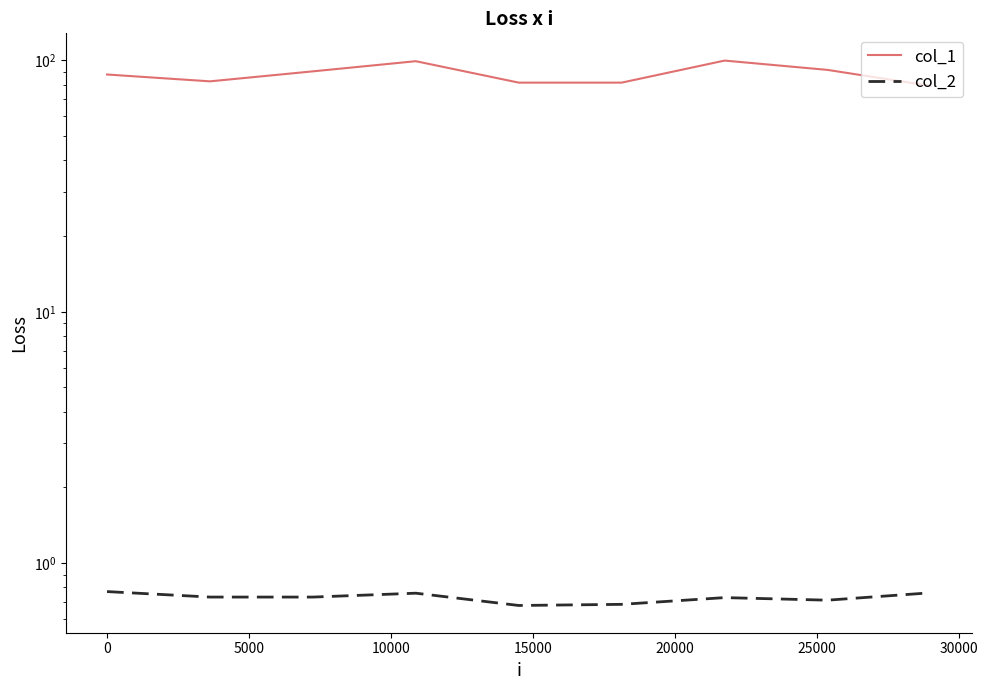

List the series in order of their peak value, lowest first.

col_2, col_1